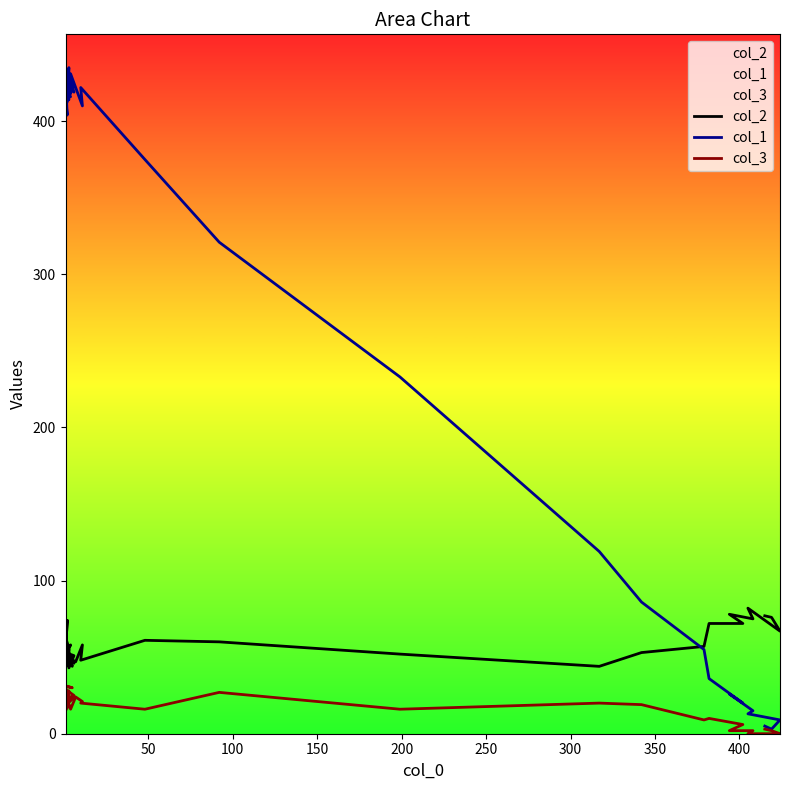

Is the value of col_1 at 15 greater than the value of col_3 at 18?

Yes